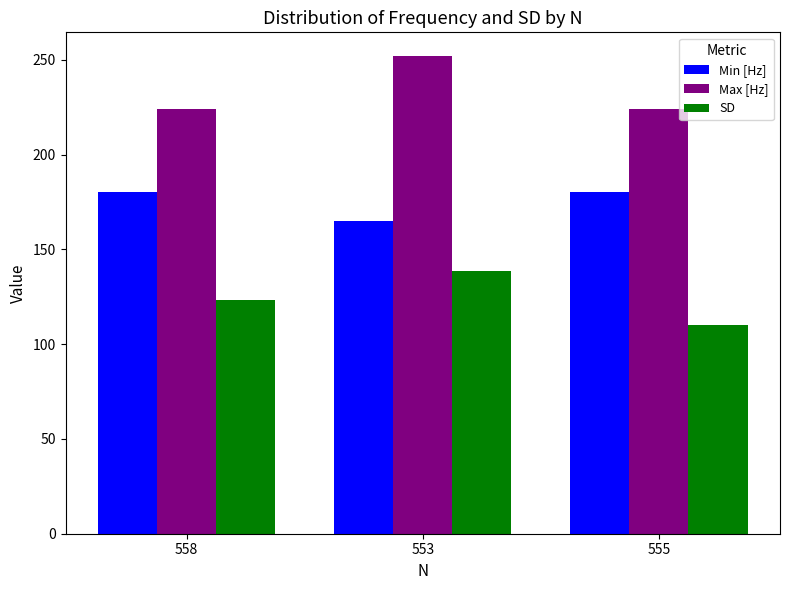

What are all the series names shown in the legend?

Min [Hz], Max [Hz], SD